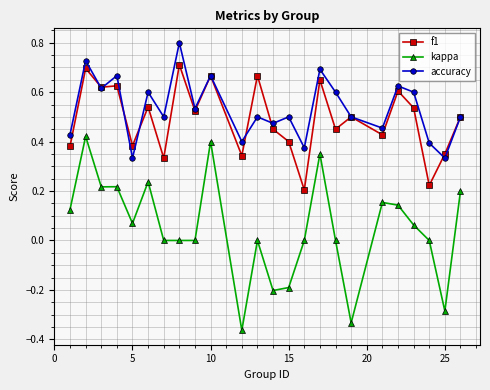

How many lines are shown in the chart?

3